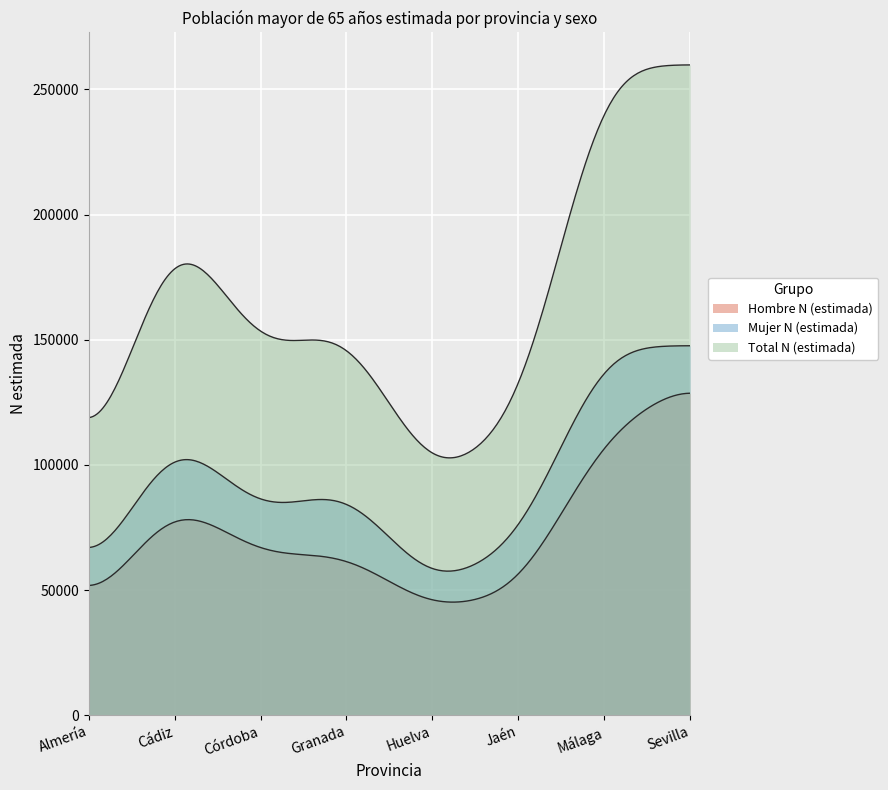

At how many categories does at least one series exceed 133748?

5